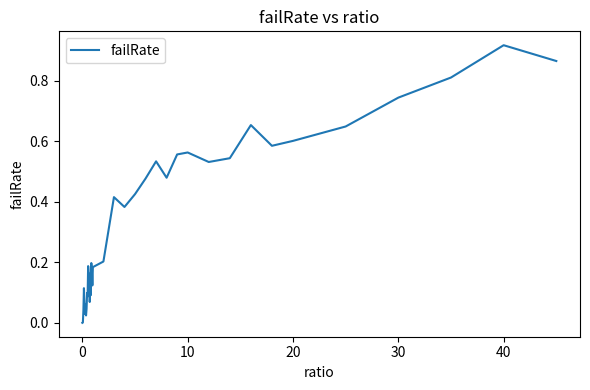

What is the value of the 17th point from the left?

0.1